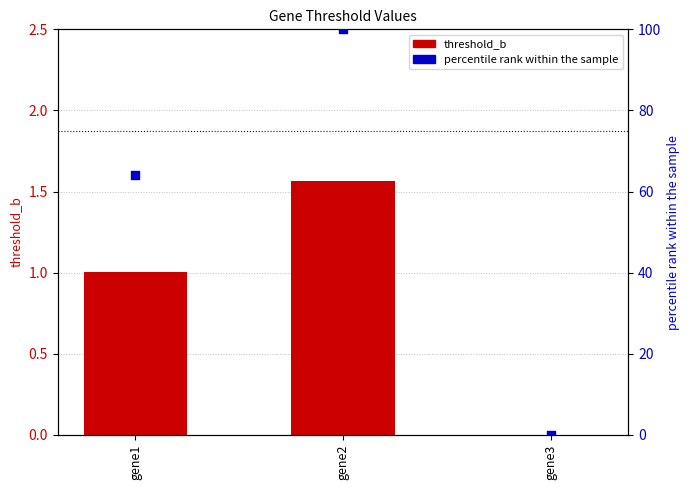

Is the value of threshold_b at gene2 greater than the value of percentile rank within the sample at gene3?

Yes